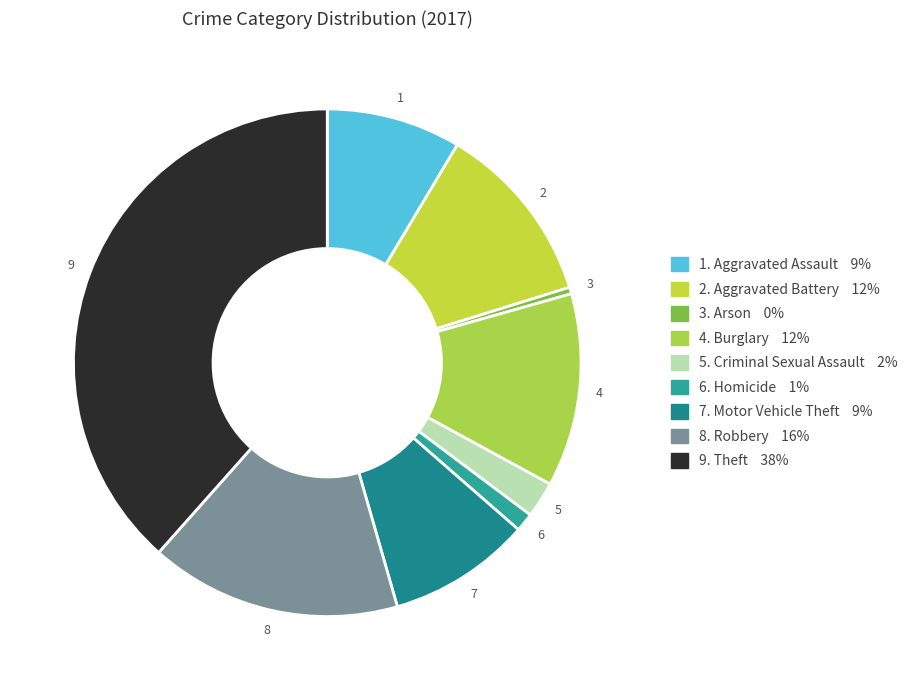

Count the number of slices in the pie.

9